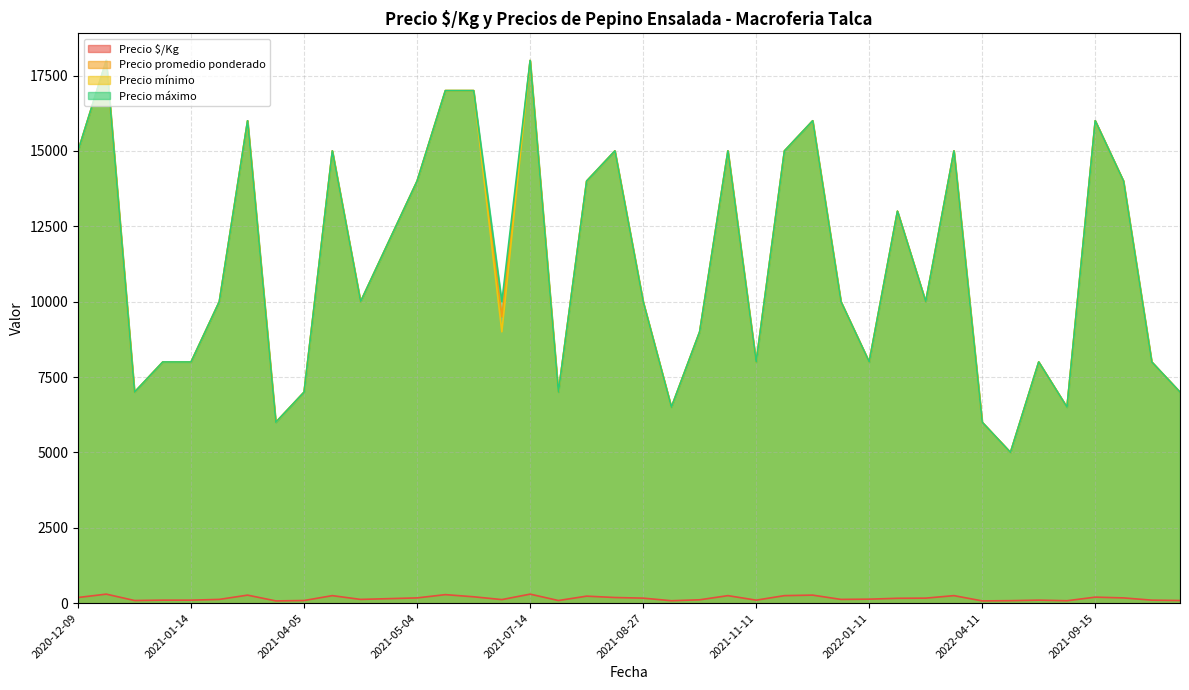

What are all the series names shown in the legend?

Precio $/Kg, Precio promedio ponderado, Precio mínimo, Precio máximo